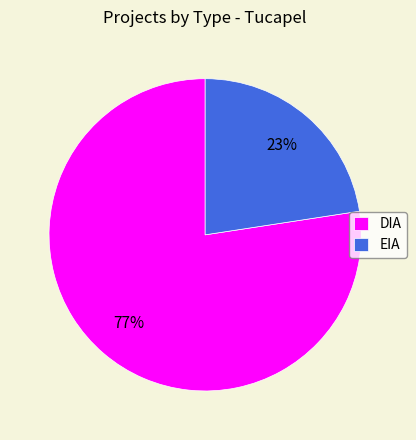

How many segments does this pie chart have?

2